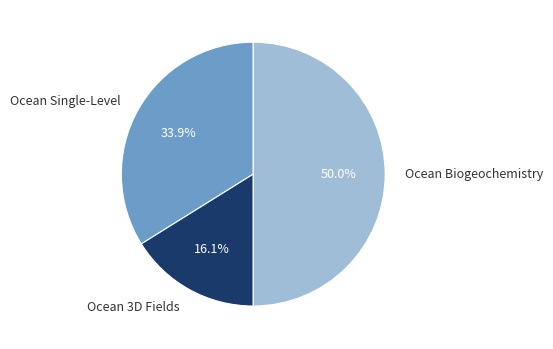

Is Ocean Single-Level the majority of the pie?

No